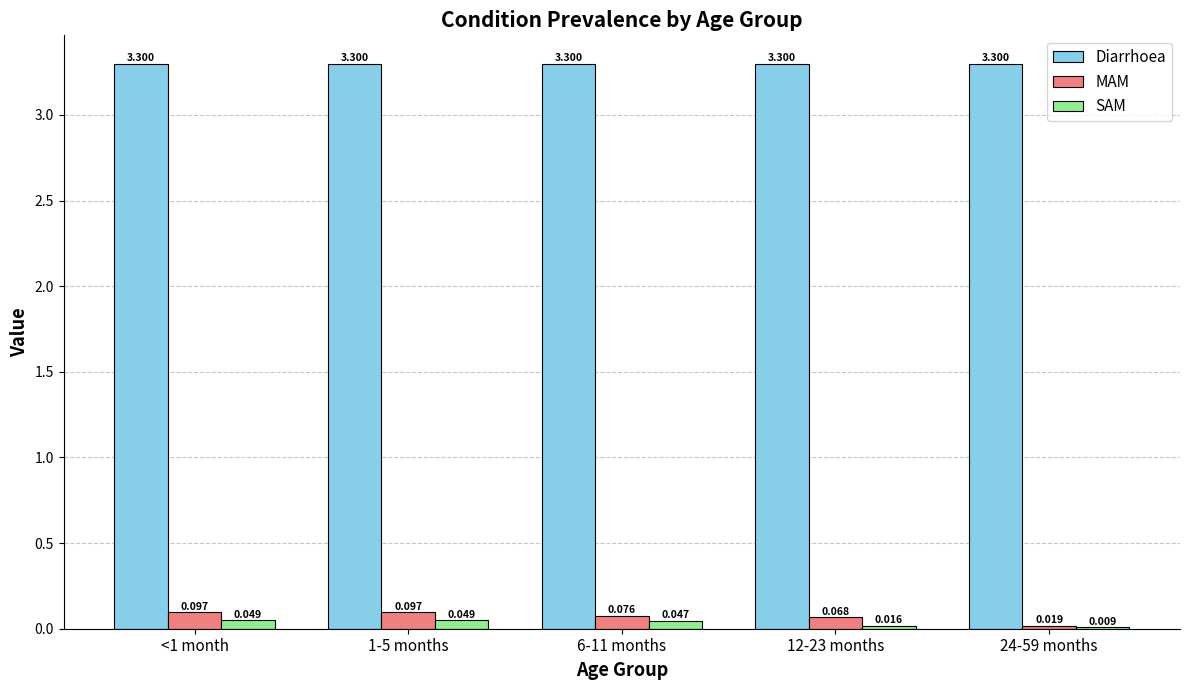

Which series has the largest total across all categories?

Diarrhoea